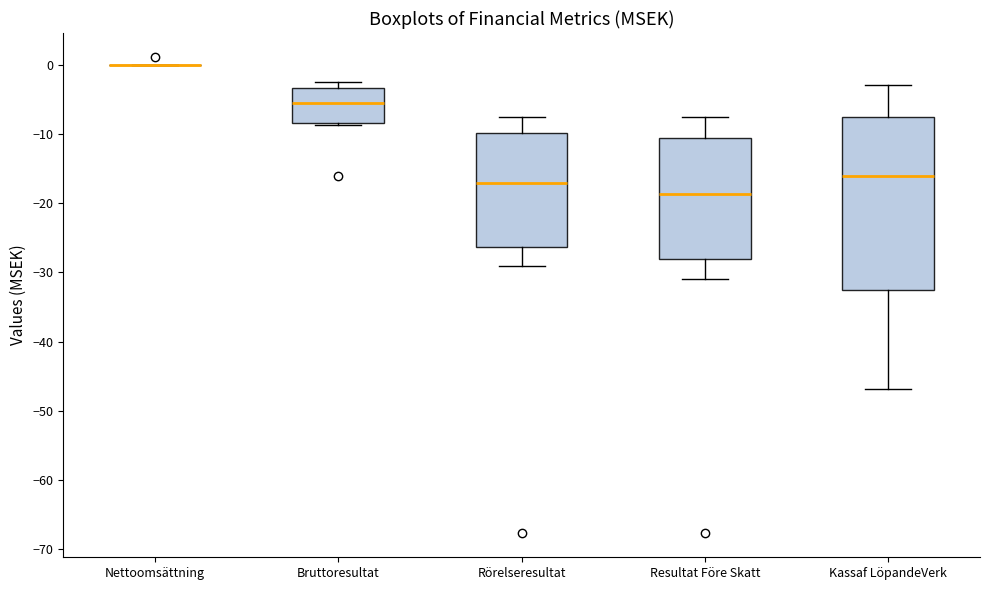

Comparing the boxes themselves (not the whiskers), which one is the tallest?

Kassaf LöpandeVerk